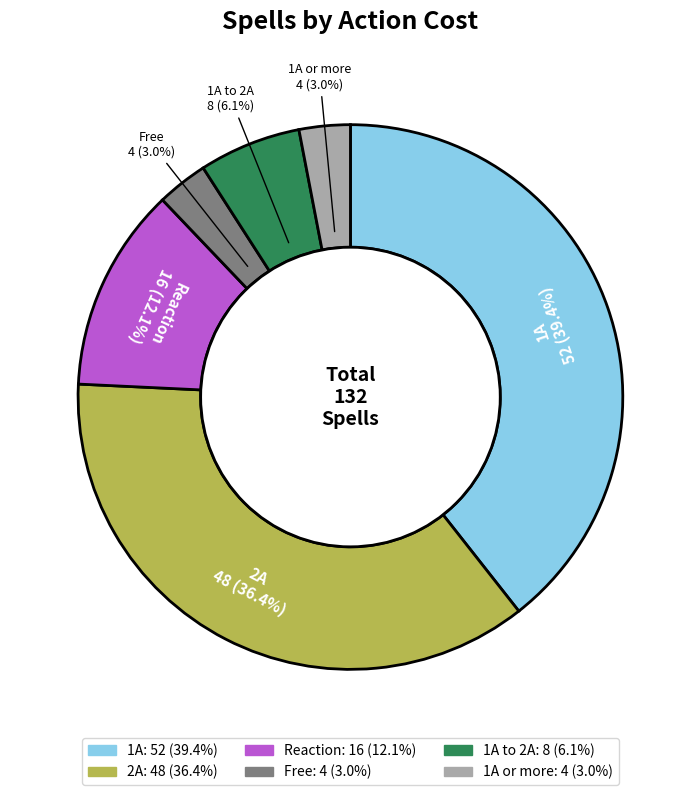

Does any single category account for the majority?

No